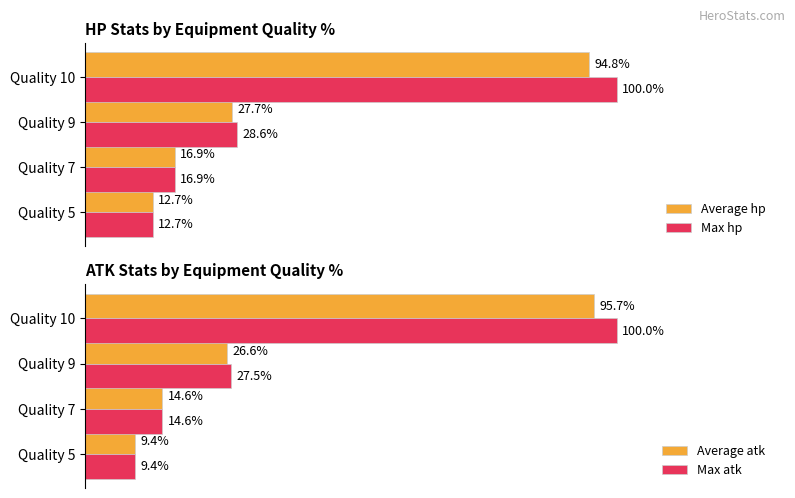

At which label does Average hp reach its peak?

Quality 10